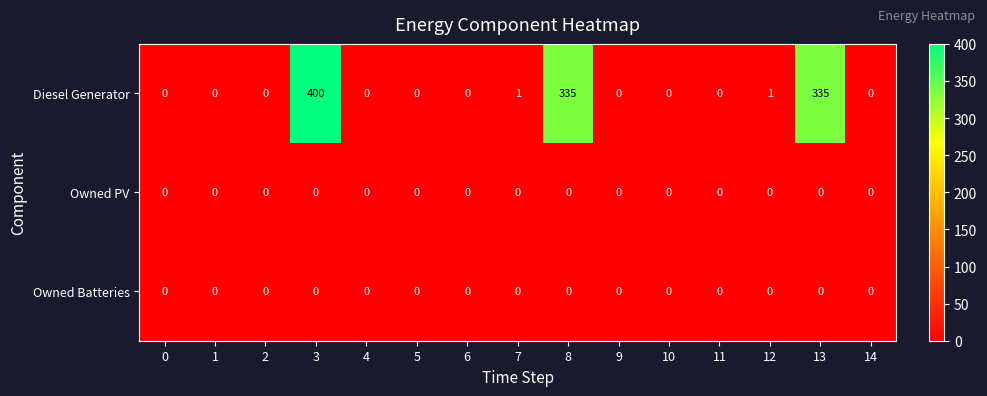

At which category is the sum across all series the highest?

3